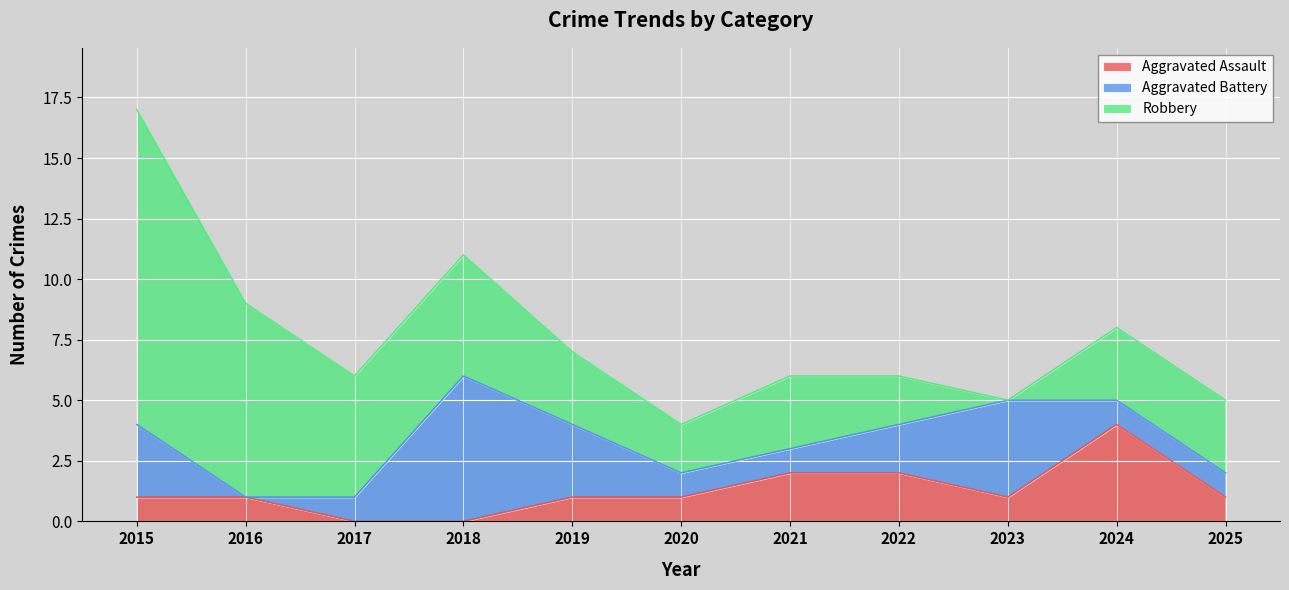

What are all the series names shown in the legend?

Aggravated Assault, Aggravated Battery, Robbery